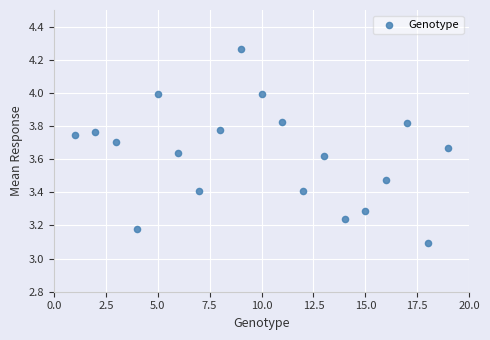

What is the range of X values (max minus min)?

18.0